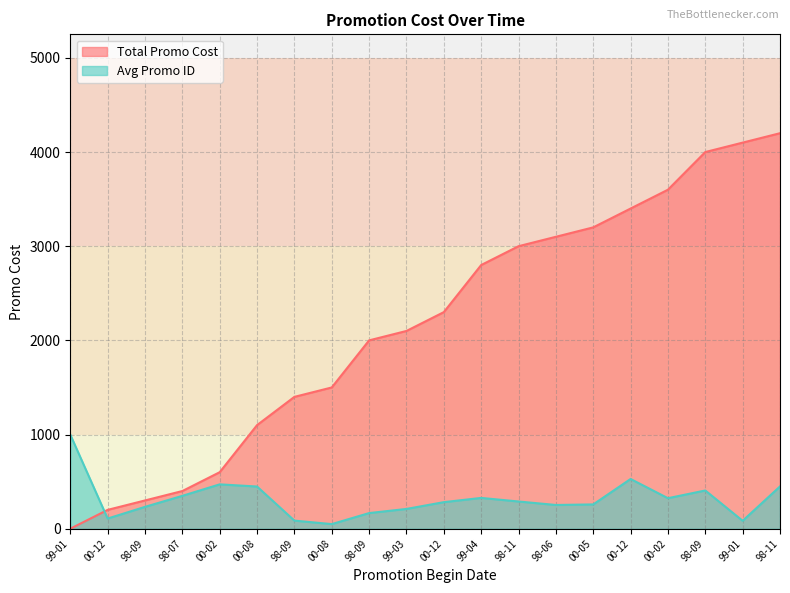

True or false: Total Promo Cost has more than 0 interior local peaks.

False